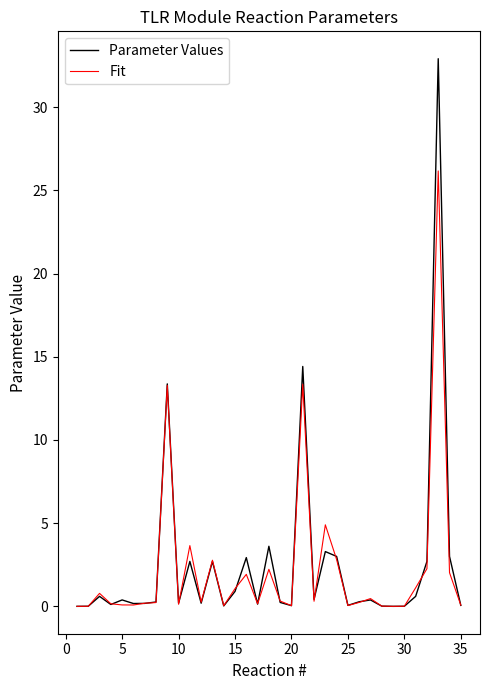

What is the sum of all Parameter Values values?

89.9